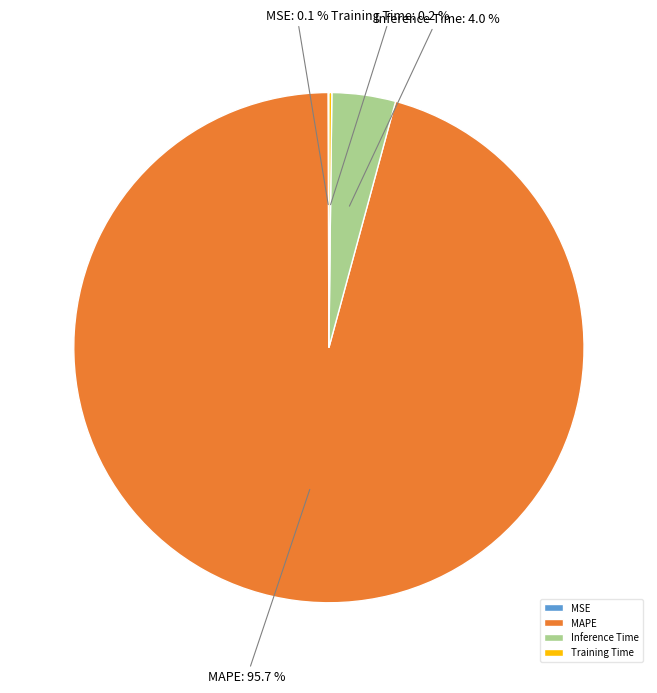

Does any single category account for the majority?

Yes